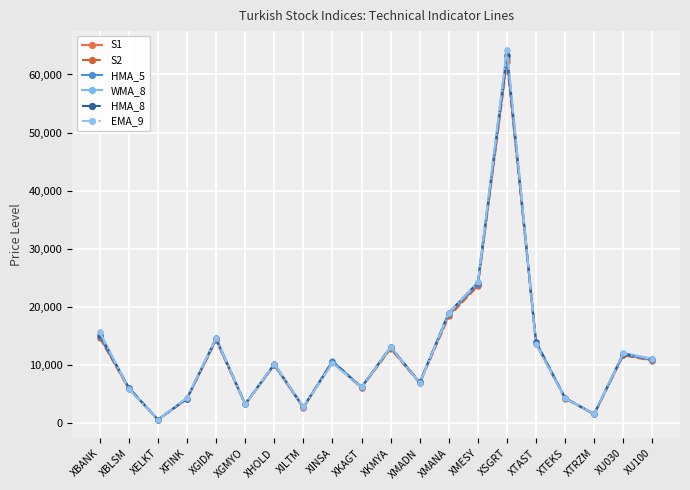

What is the label of the 1st point from the right?

XU100